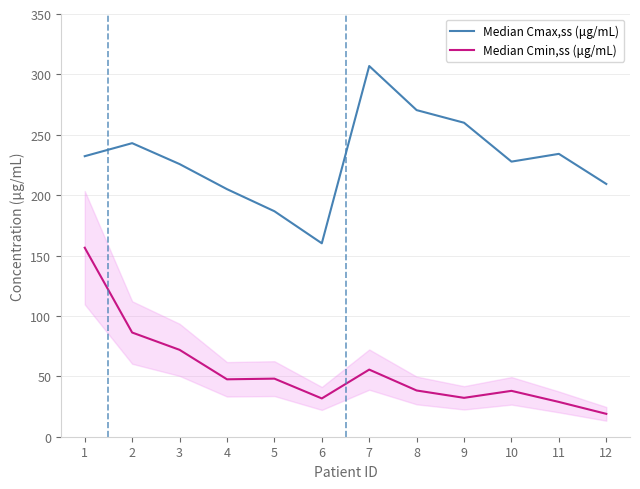

What is the maximum value shown in the chart?

306.9